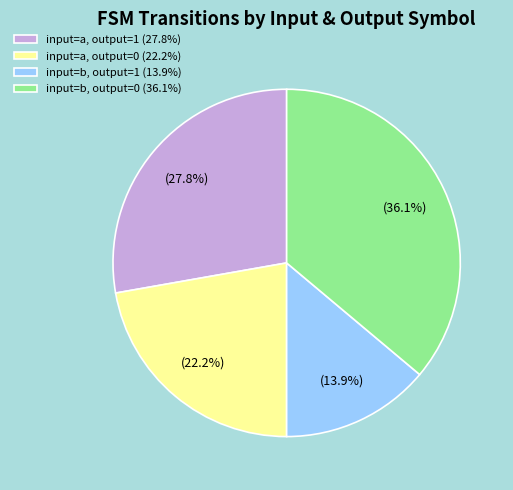

Count the number of slices in the pie.

4